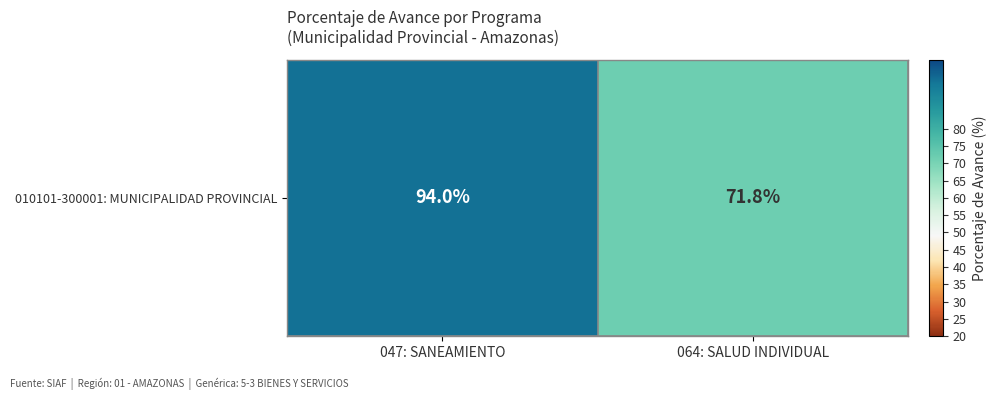

Count the number of data series in this chart.

1